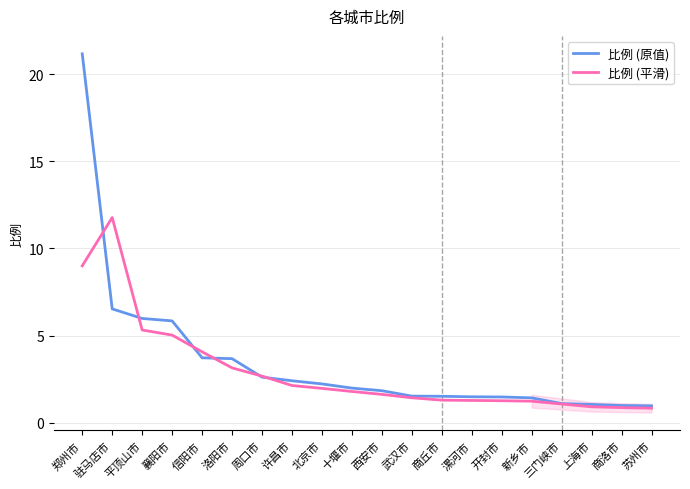

At which category is the sum across all series the highest?

郑州市